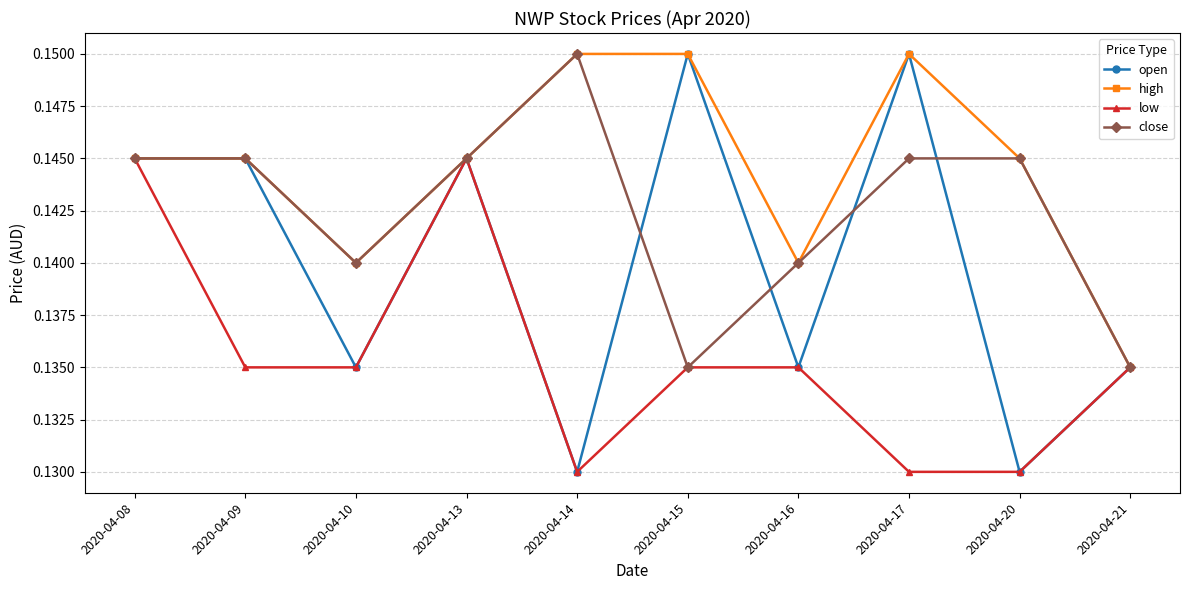

The value of low at 2020-04-13 is 0.0. True or false?

False